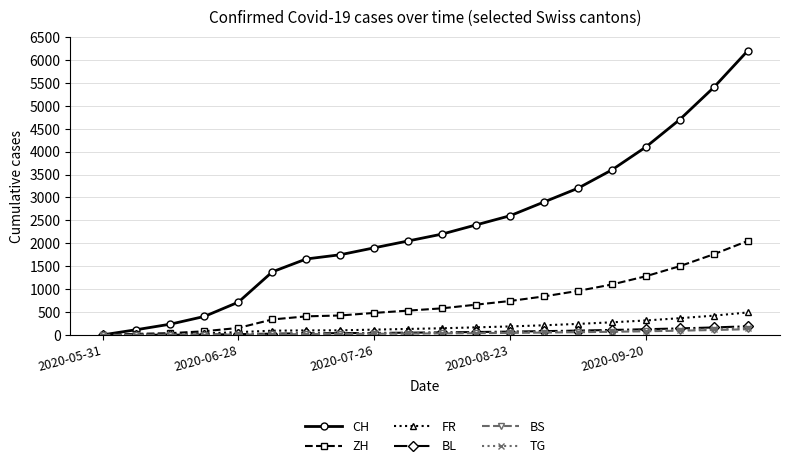

Which series has the largest range (max minus min)?

CH